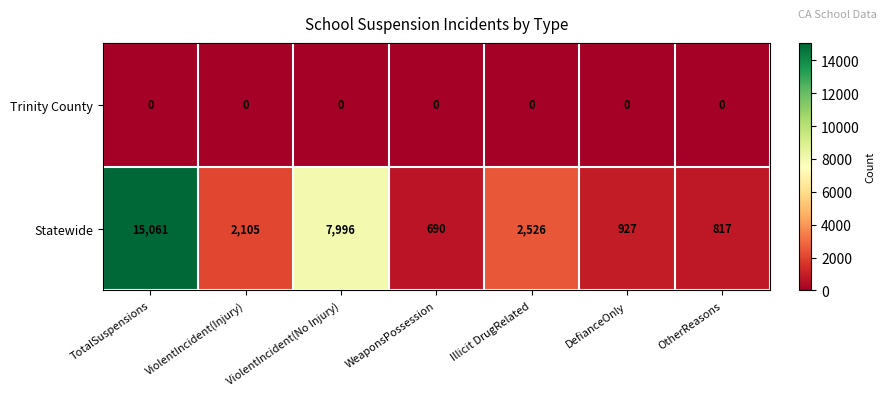

The Trinity County series shows 0 at Illicit DrugRelated. True or false?

True